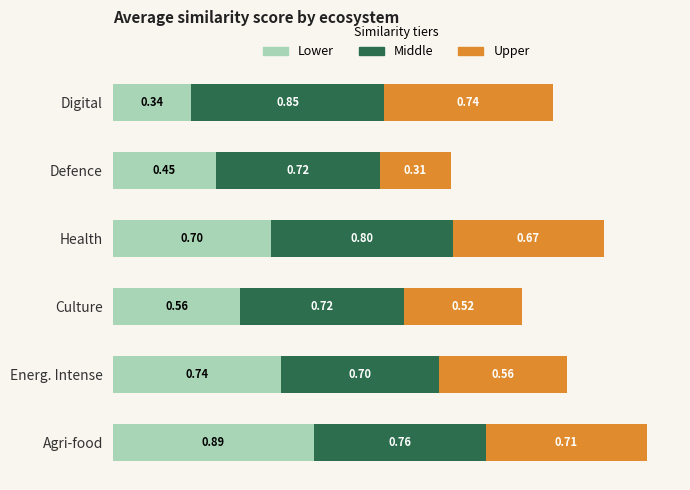

Where is Lower nearest to the value 0?

Digital